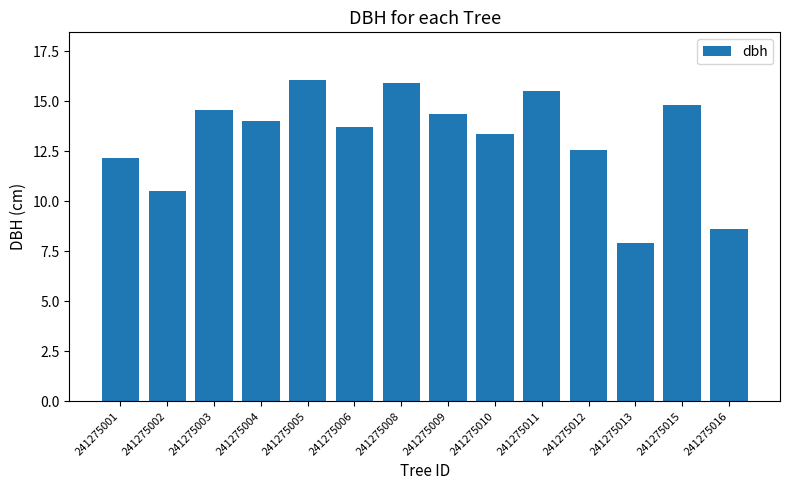

Approximately how many times larger is the value at 241275015 compared to 241275002?

1.4